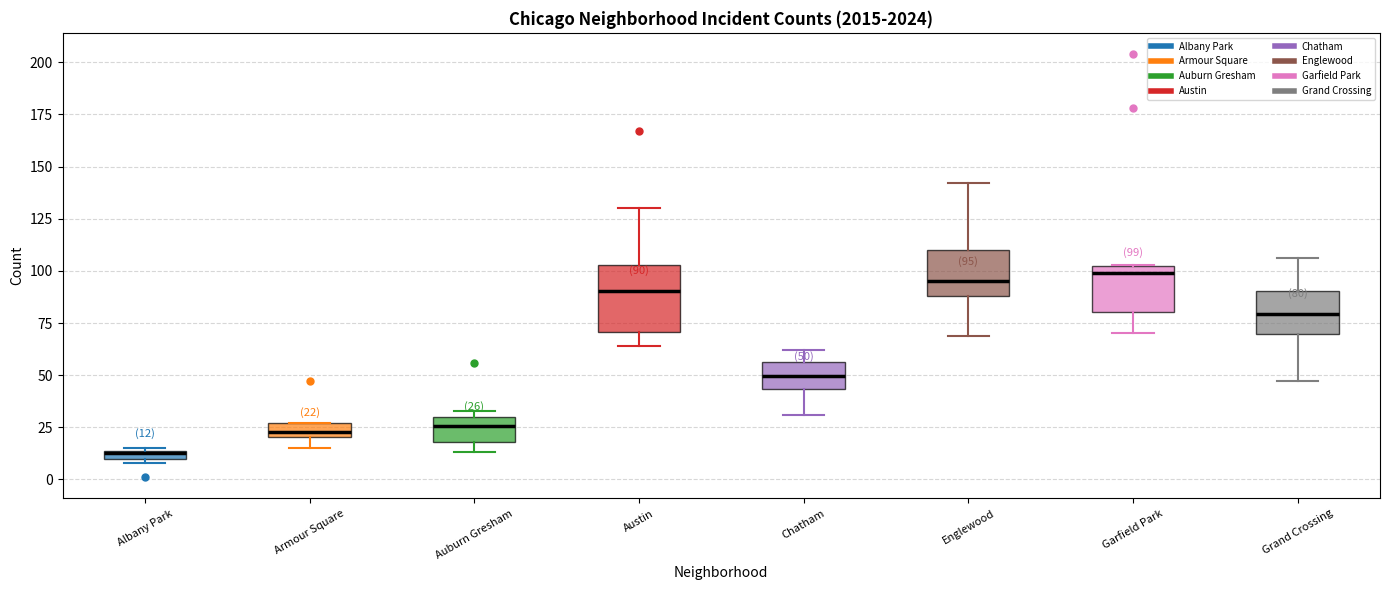

Which box is the tallest, from its lower edge to its upper edge?

Austin